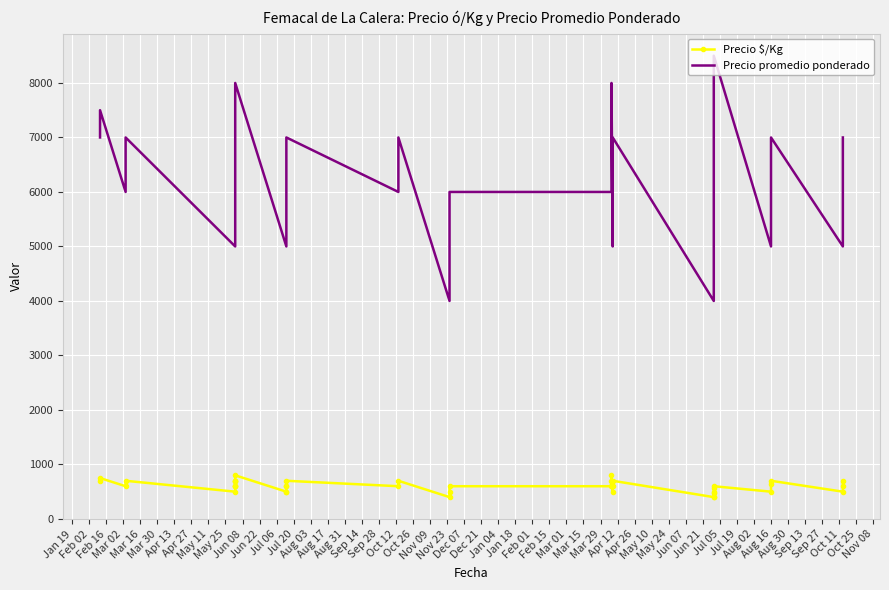

Reading left to right, transcribe all the data shown in this chart.

Precio $/Kg: 700	750	600	700	500	600	600	600	700	700	700	800	500	500	600	600	700	600	700	400	500	600	600	700	800	500	600	700	400	400	467	500	567	600	500	650	700	500	600	700
Precio promedio ponderado: 7000	7500	6000	7000	5000	6000	6000	6000	7000	7000	7000	8000	5000	5000	6000	6000	7000	6000	7000	4000	5000	6000	6000	7000	8000	5000	6000	7000	4000	5000	6000	6000	7000	8500	5000	6500	7000	5000	6000	7000